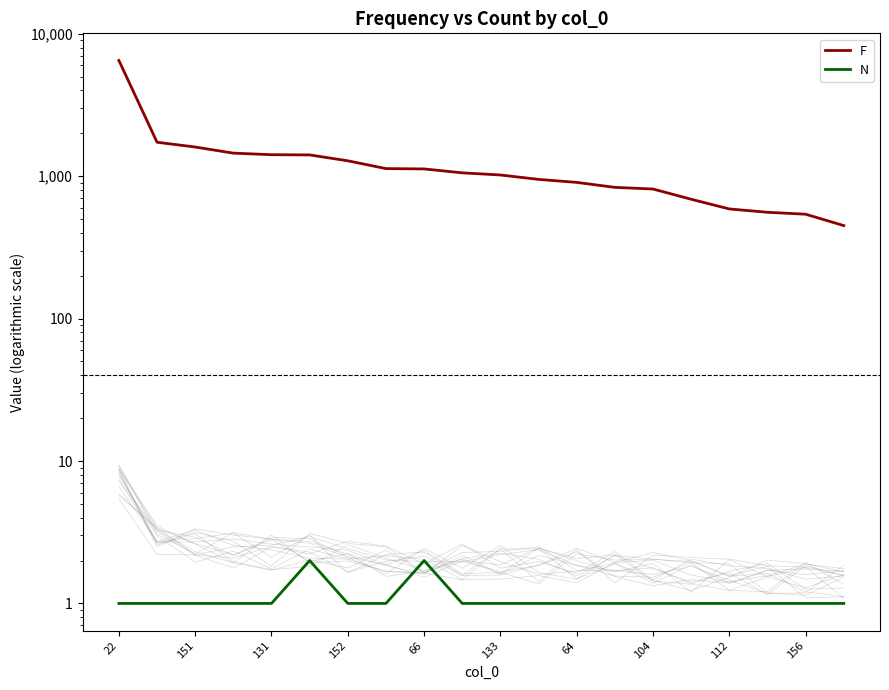

True or false: N has more than 1 points higher than both neighbors.

True